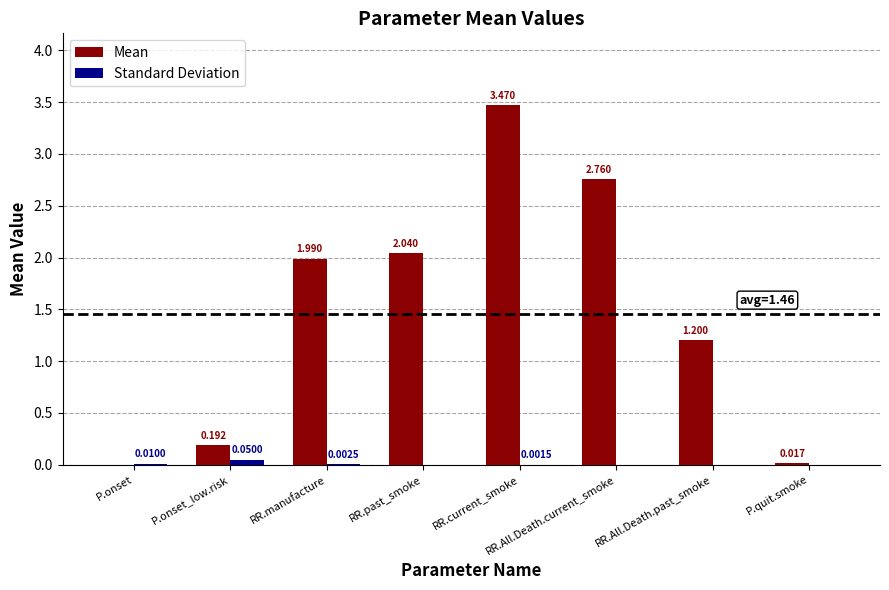

At which label does Standard Deviation reach its peak?

P.onset_low.risk